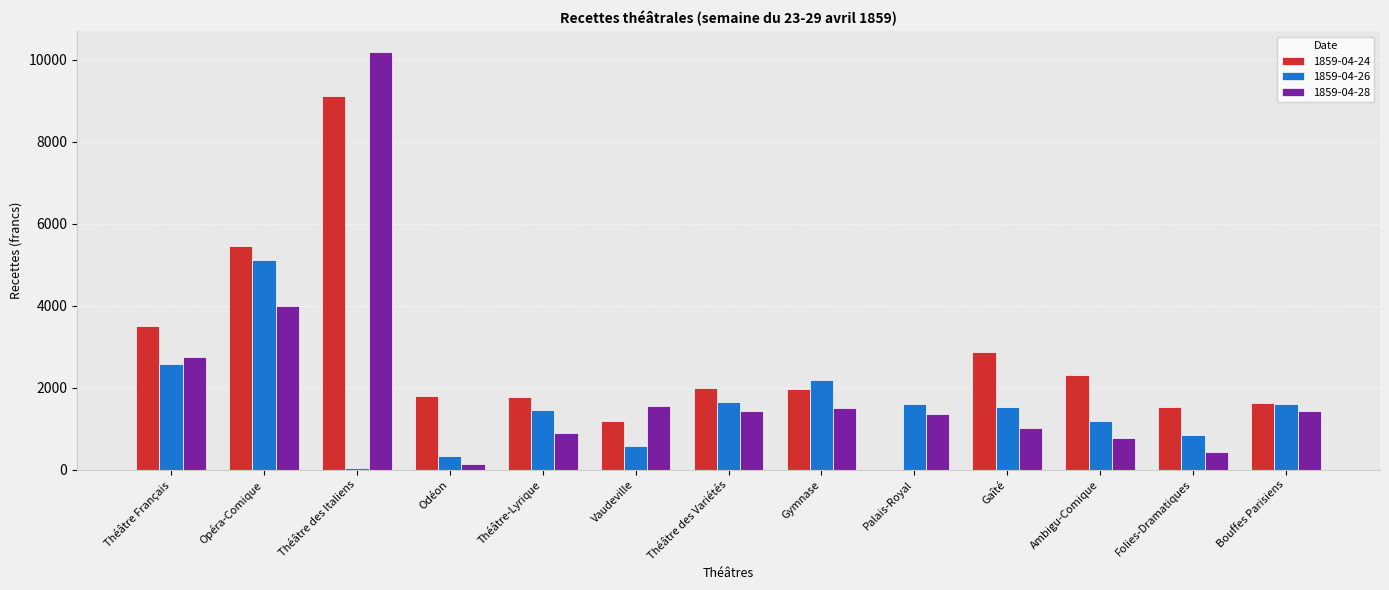

Which category has the highest value in the 1859-04-24 series?

Théâtre des Italiens